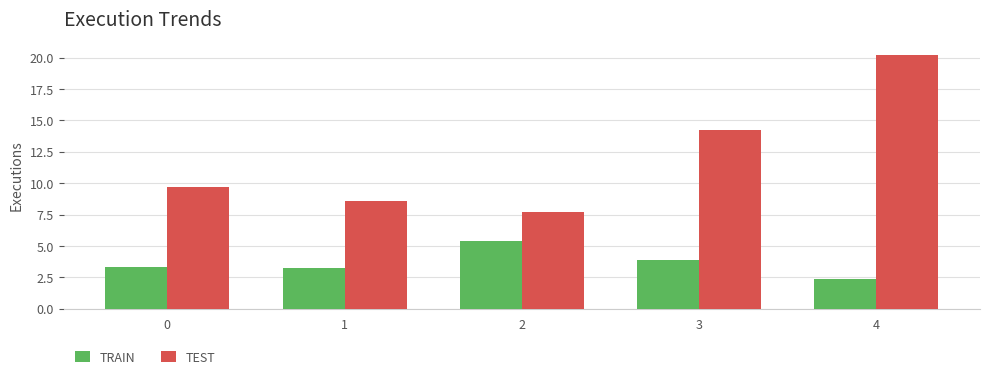

At which label does TRAIN reach its minimum?

4